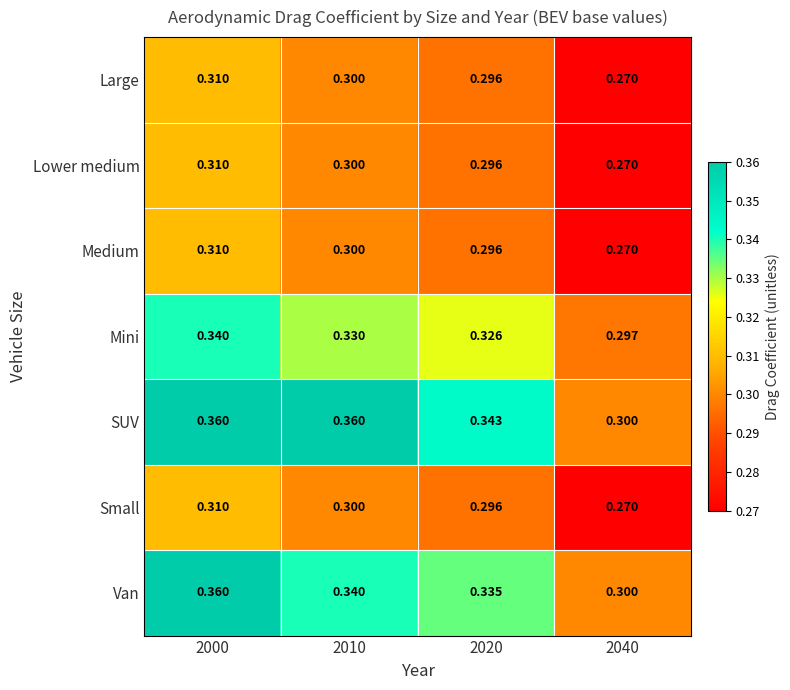

Which series changed the most between 2010 and 2020?

SUV